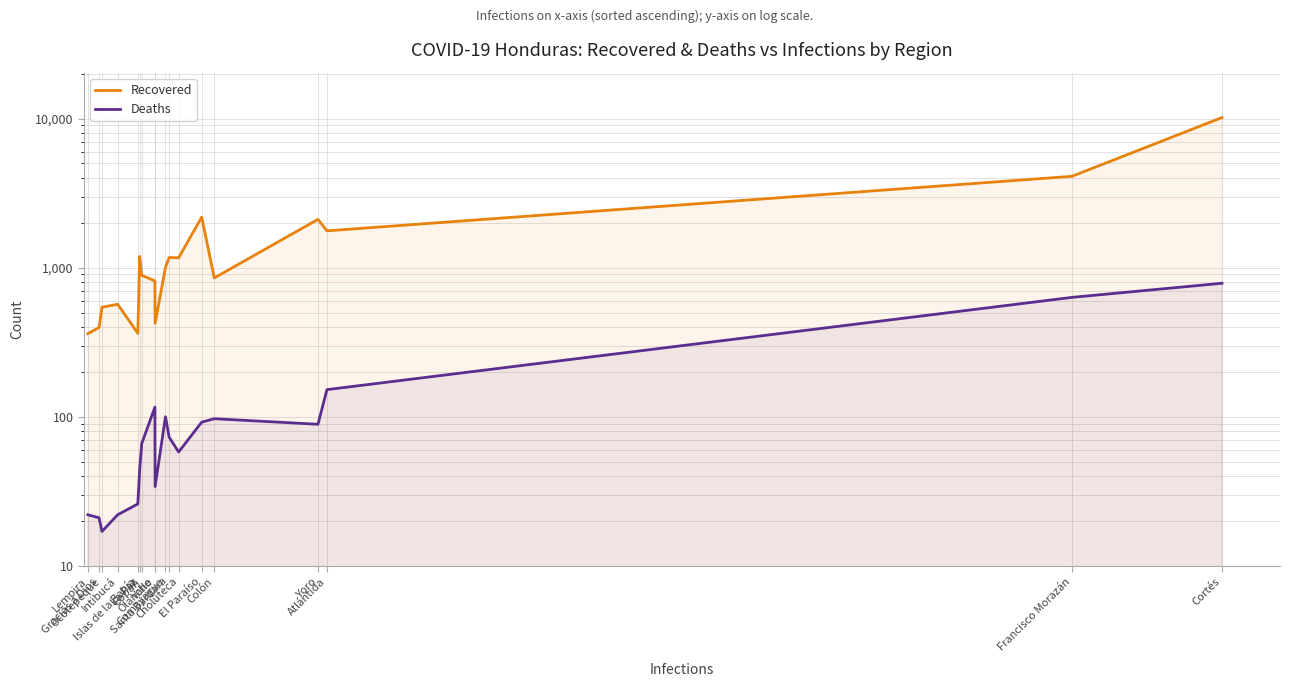

What is the maximum value for Deaths?

786